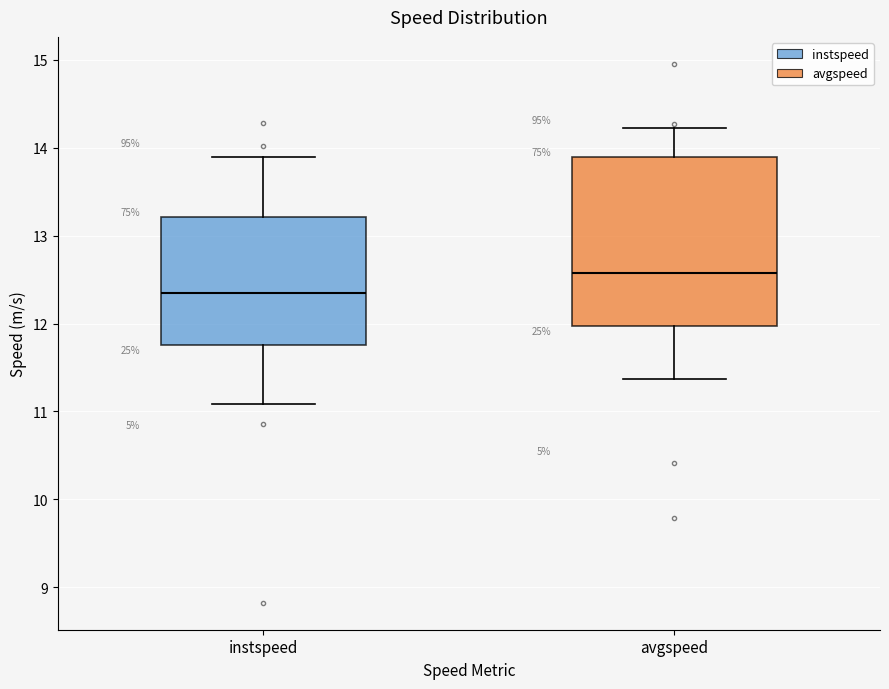

Reading left to right, transcribe this box plot: for each box, give where its median line is, the range the box spans, and where its two whiskers end, as read against the y-axis. The values are not printed on the chart, so give them approximately, as read against the axis.

instspeed: median 12.4, box 11.8 to 13.2, whiskers 11.1 to 13.9
avgspeed: median 12.6, box 12.0 to 13.9, whiskers 11.4 to 14.2